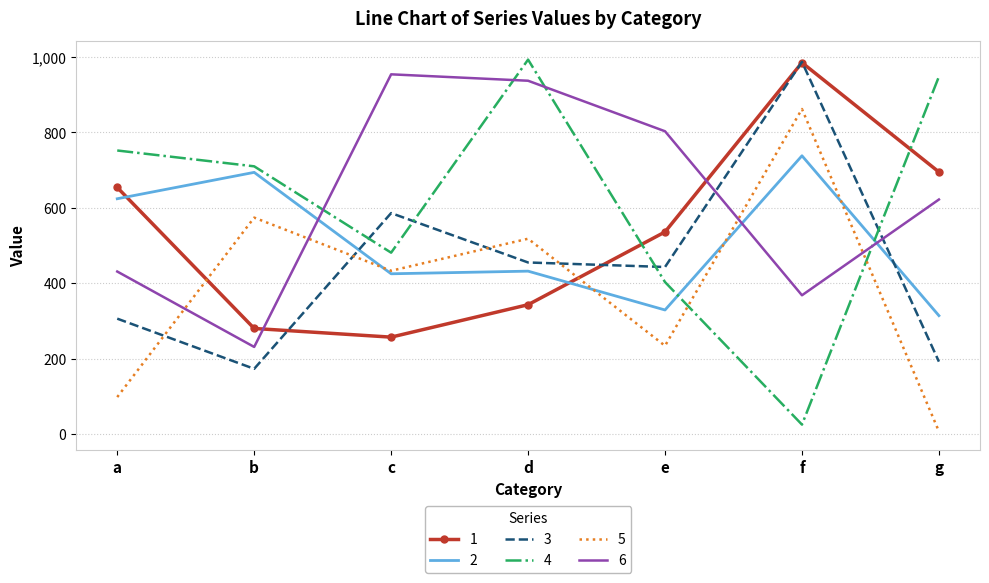

What is the total value across all series at b?

2662